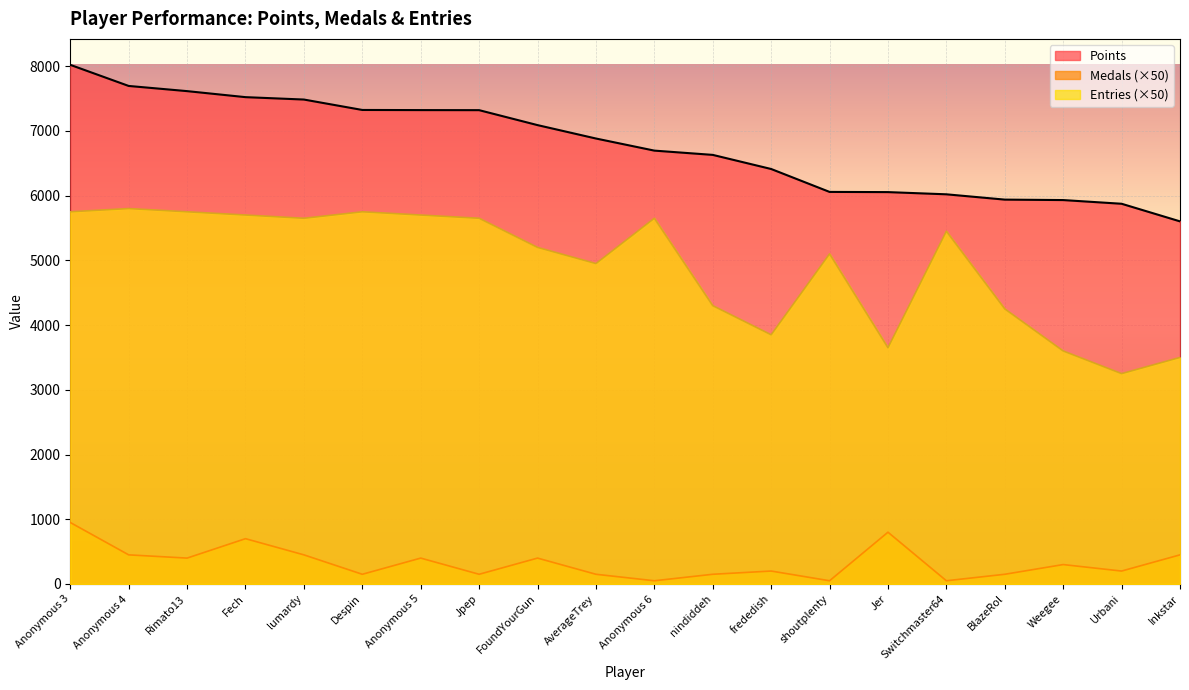

What is the label of the 3rd point from the right?

Weegee